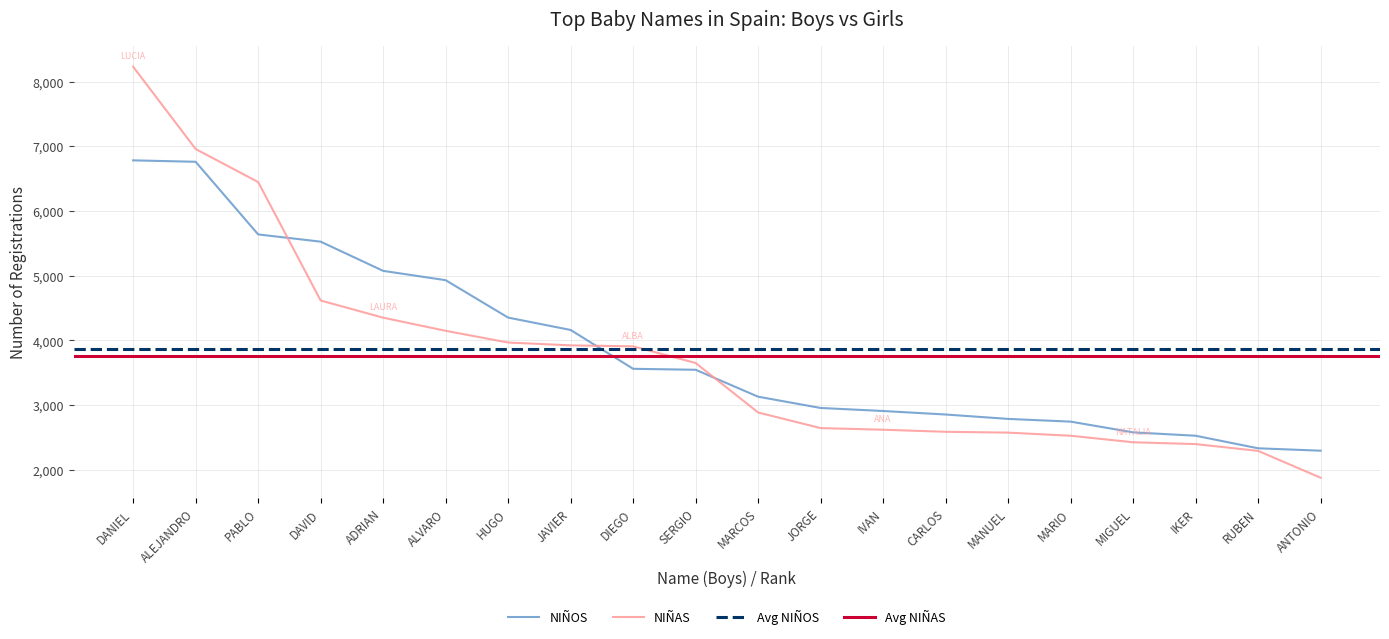

What is the minimum value shown in the chart?

1879